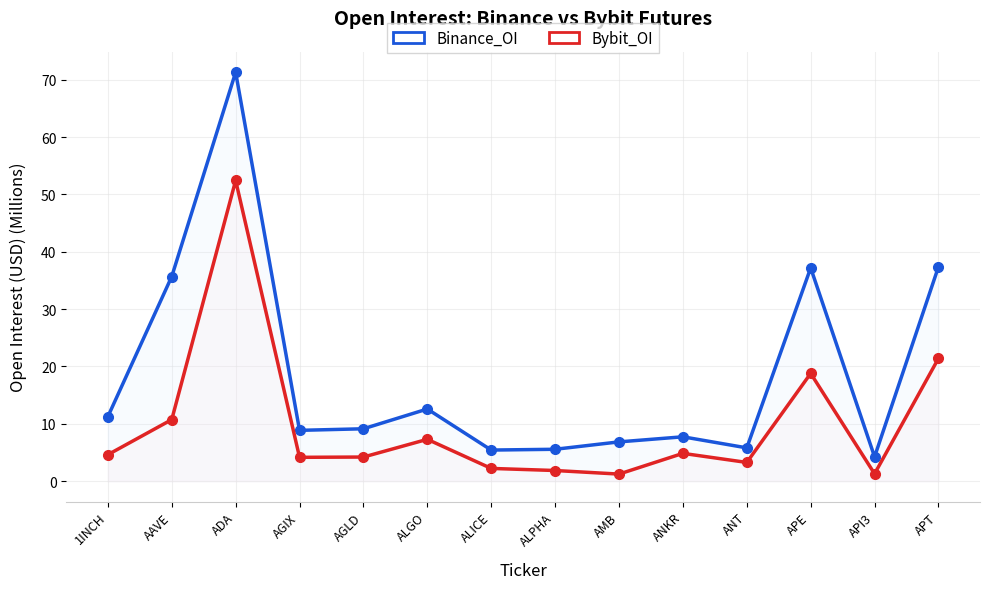

Which category has the lowest value in the Bybit_OI series?

AMB